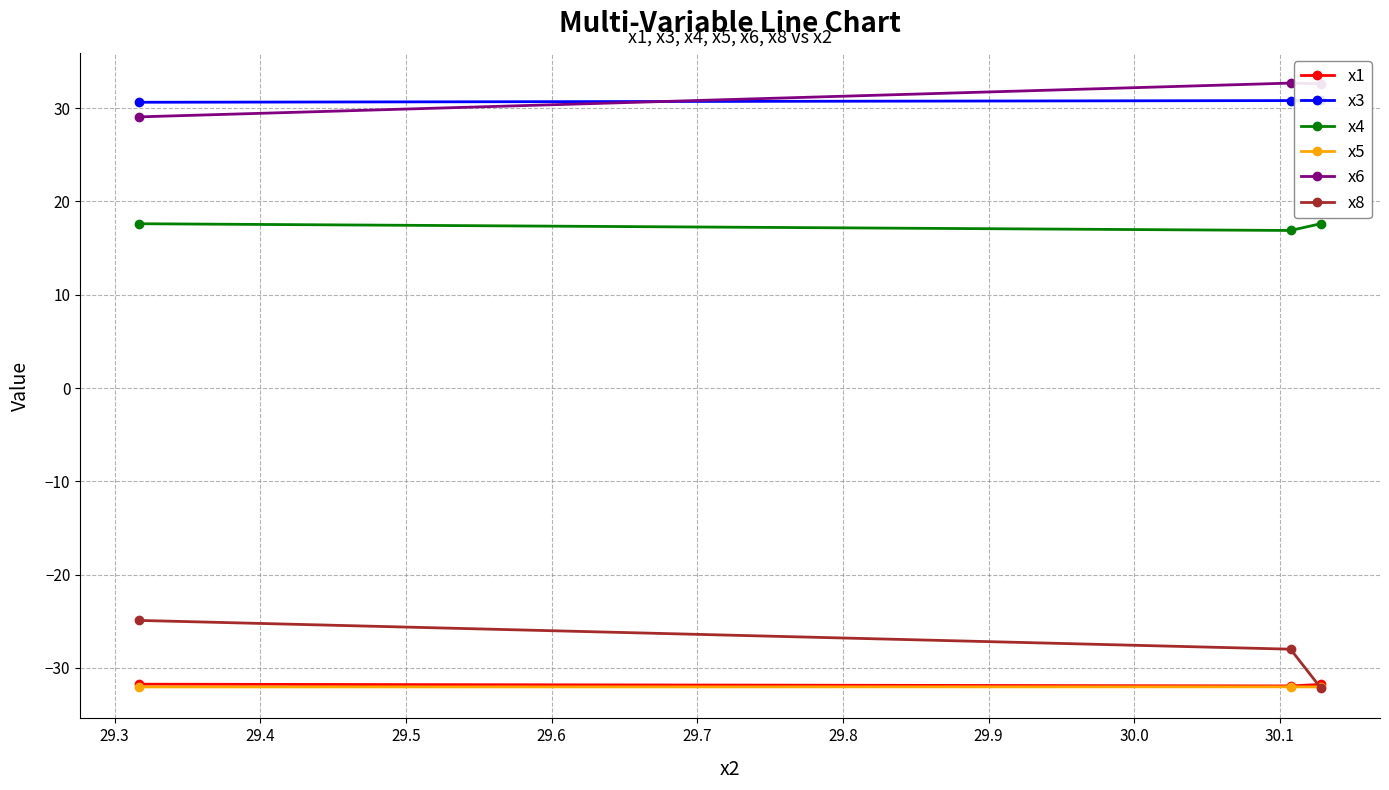

What is the value of the x5 point at the 2nd from the left?

-32.0